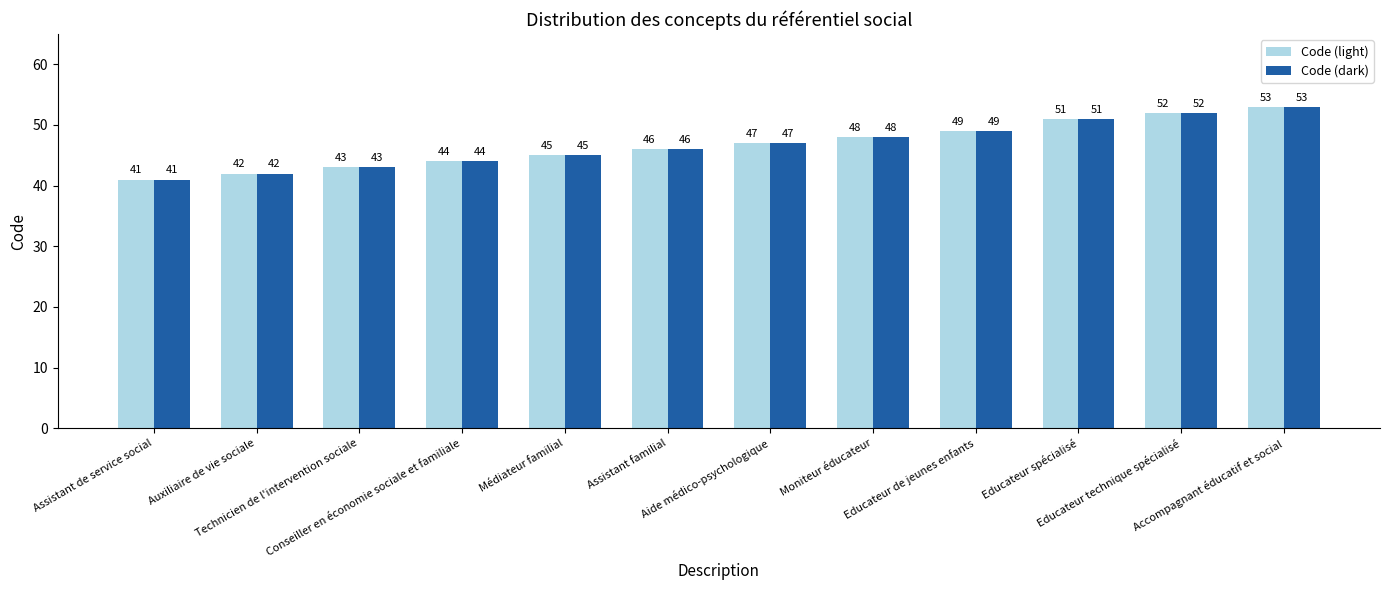

What is the average value of the Code (dark) series?

47